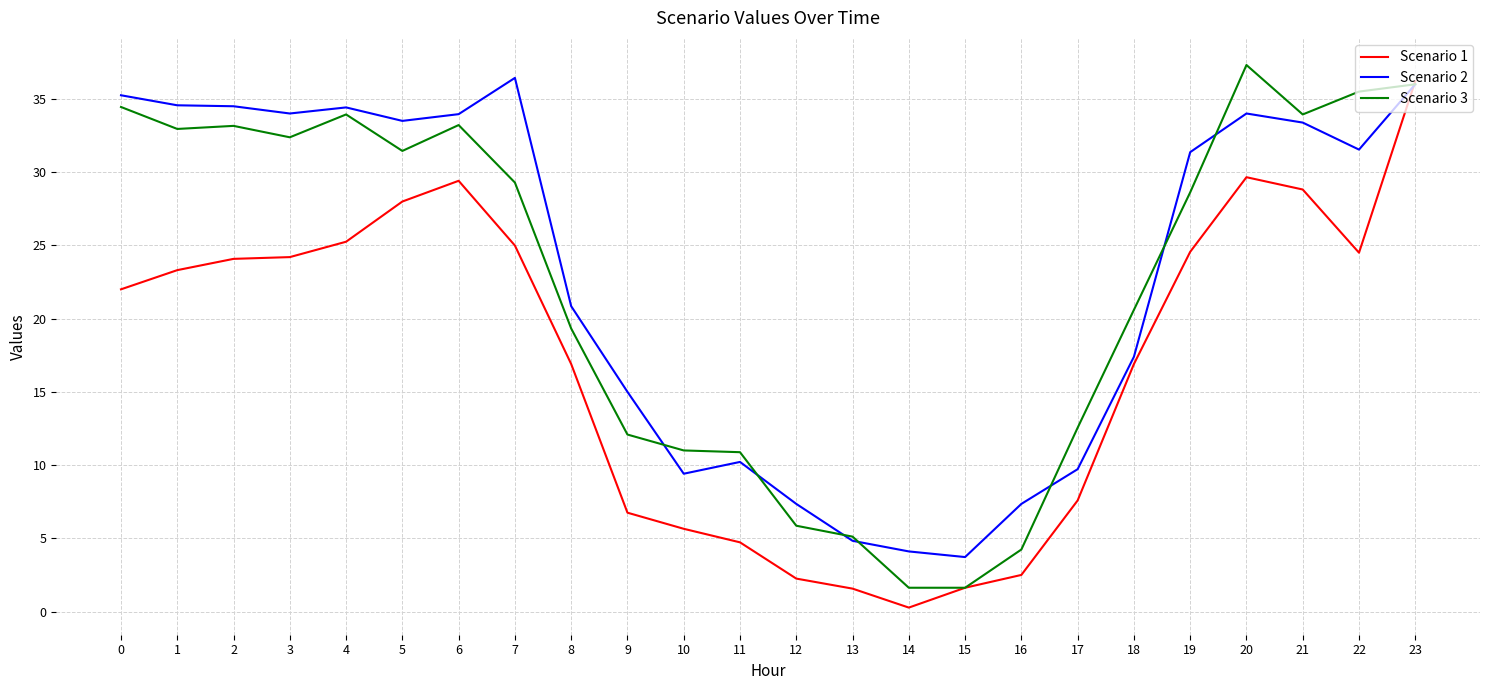

What is the minimum value shown in the chart?

0.3